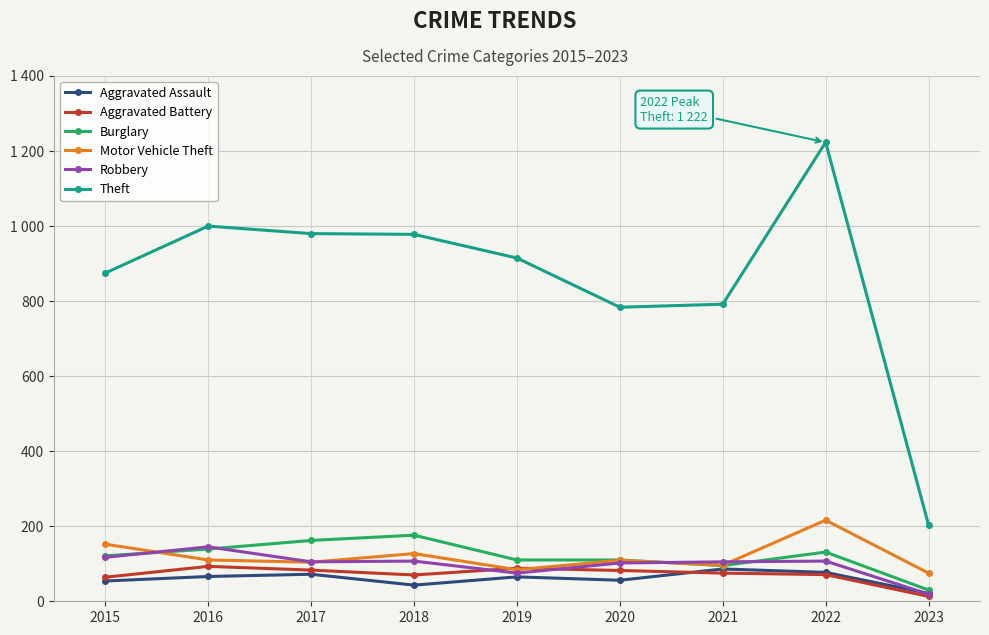

What are all the series names shown in the legend?

Aggravated Assault, Aggravated Battery, Burglary, Motor Vehicle Theft, Robbery, Theft